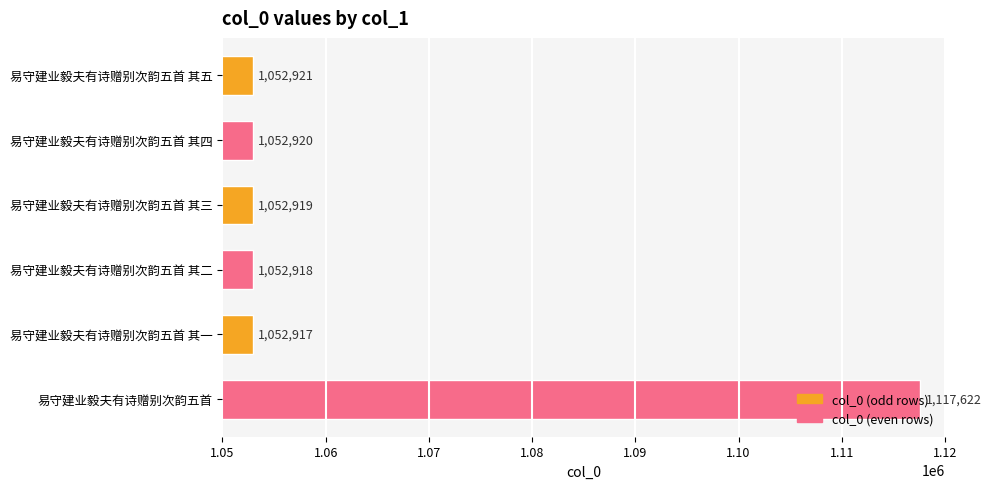

Rank the categories by value from highest to lowest.

易守建业毅夫有诗赠别次韵五首, 易守建业毅夫有诗赠别次韵五首 其五, 易守建业毅夫有诗赠别次韵五首 其四, 易守建业毅夫有诗赠别次韵五首 其三, 易守建业毅夫有诗赠别次韵五首 其二, 易守建业毅夫有诗赠别次韵五首 其一